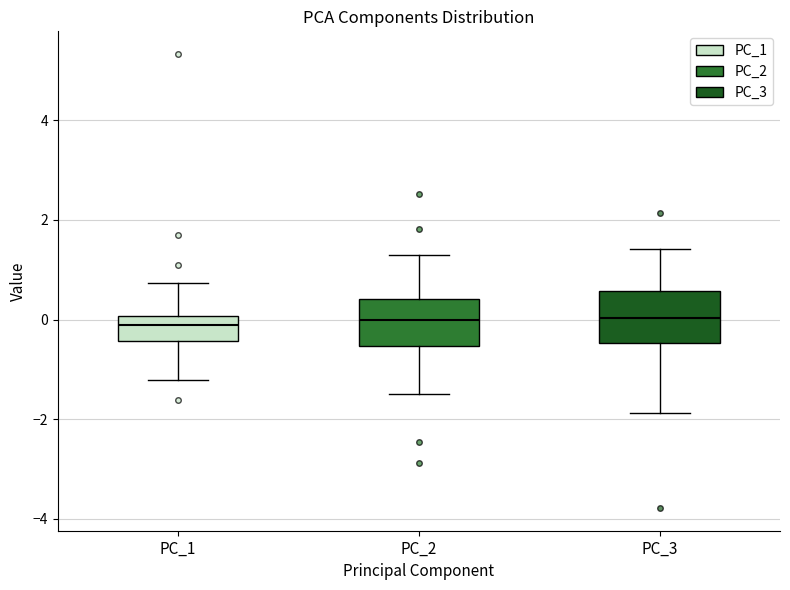

Where is the lower edge of the box for PC_1 on the y-axis? The values are not printed on the chart, so give them approximately, as read against the axis.

-0.4